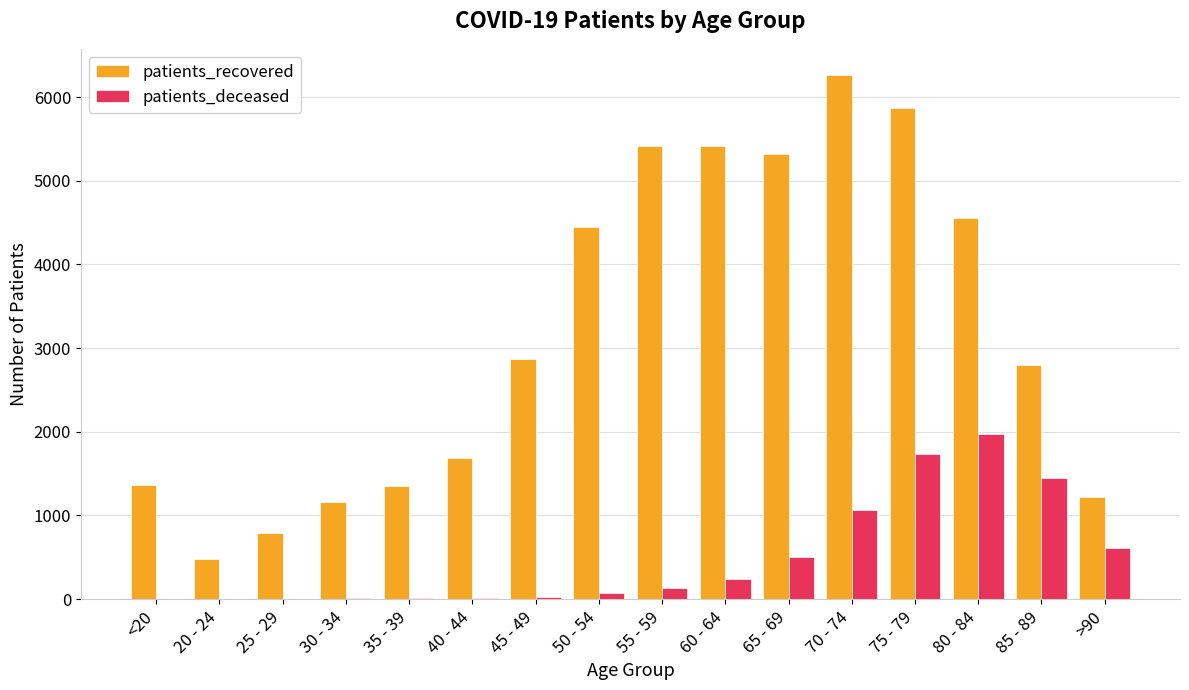

Which series has the widest spread of values?

patients_recovered